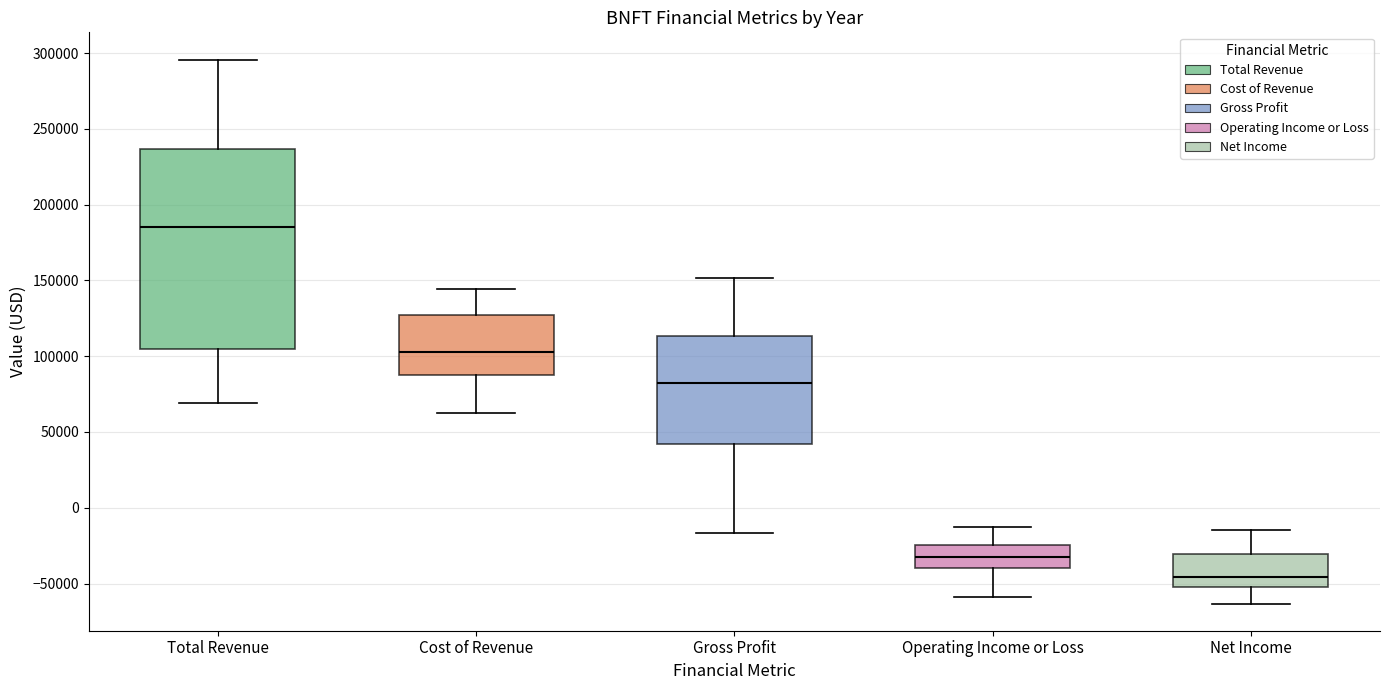

Reading left to right, read every box against the y-axis: the position of its median line, the range the box covers, and the ends of its whiskers. The values are not printed on the chart, so give them approximately, as read against the axis.

Total Revenue: median 185000, box 105000 to 235000, whiskers 70000 to 295000
Cost of Revenue: median 105000, box 90000 to 125000, whiskers 60000 to 145000
Gross Profit: median 80000, box 40000 to 115000, whiskers -15000 to 150000
Operating Income or Loss: median -30000, box -40000 to -25000, whiskers -60000 to -15000
Net Income: median -45000, box -55000 to -30000, whiskers -65000 to -15000